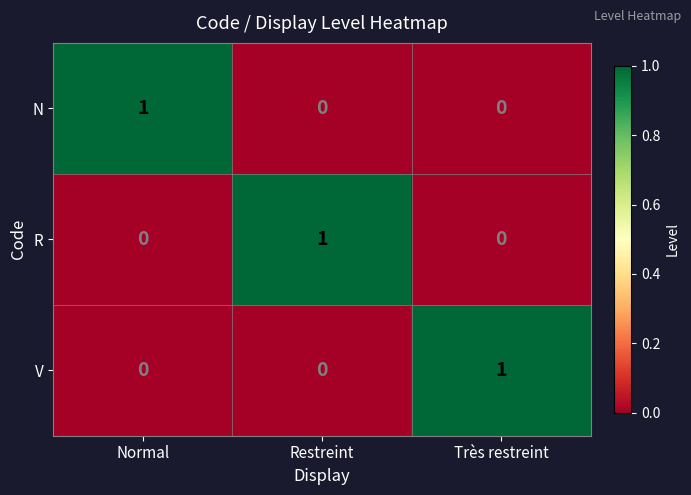

The value of N at Restreint is 0. True or false?

True